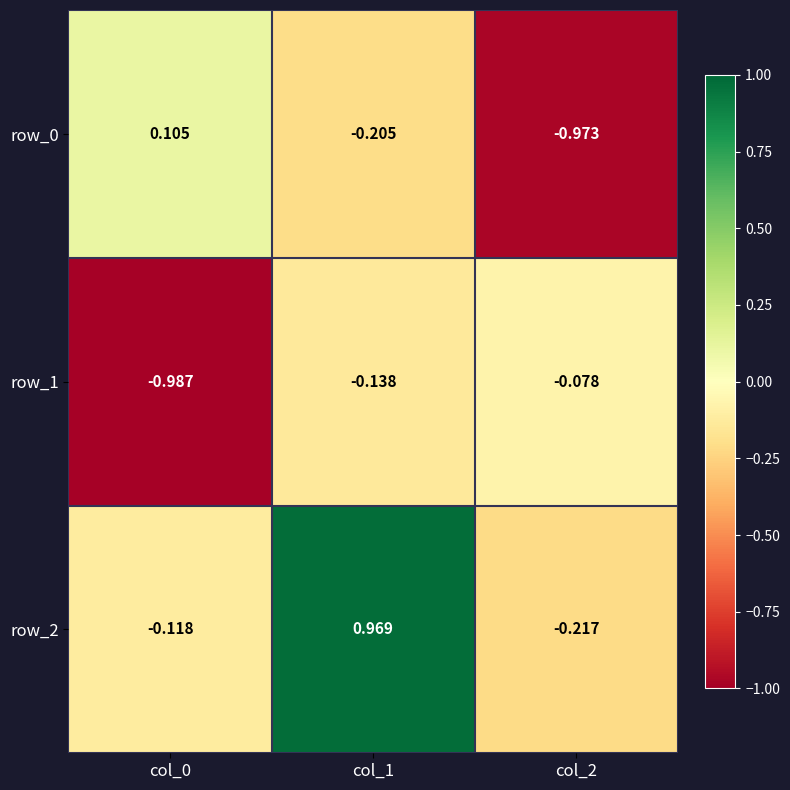

Is the value of row_2 at col_2 greater than the value of row_0 at col_1?

No